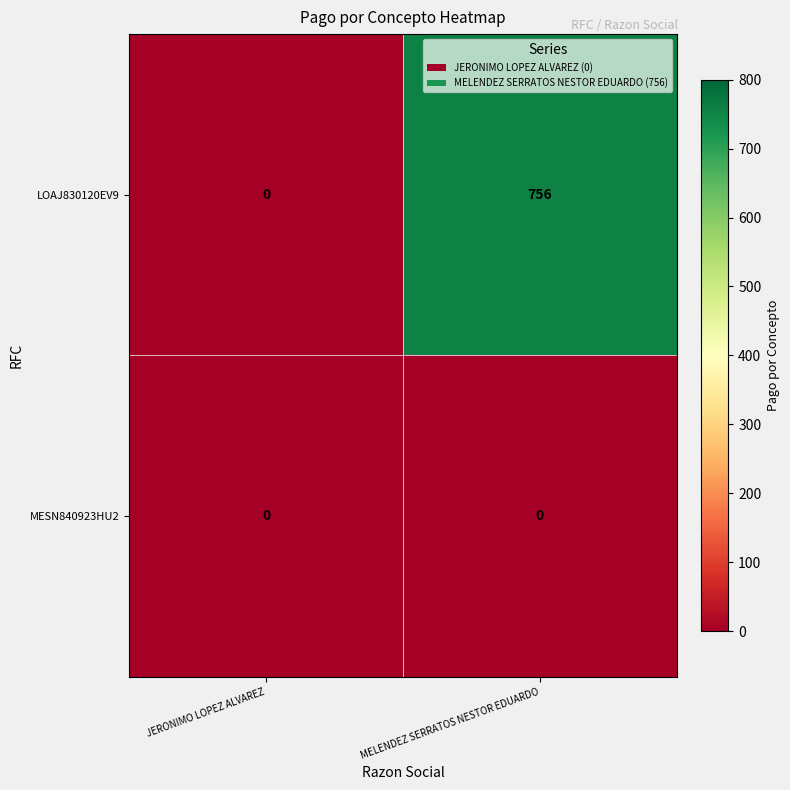

What value does the LOAJ830120EV9 series have at MELENDEZ SERRATOS NESTOR EDUARDO, to the nearest 50?

750